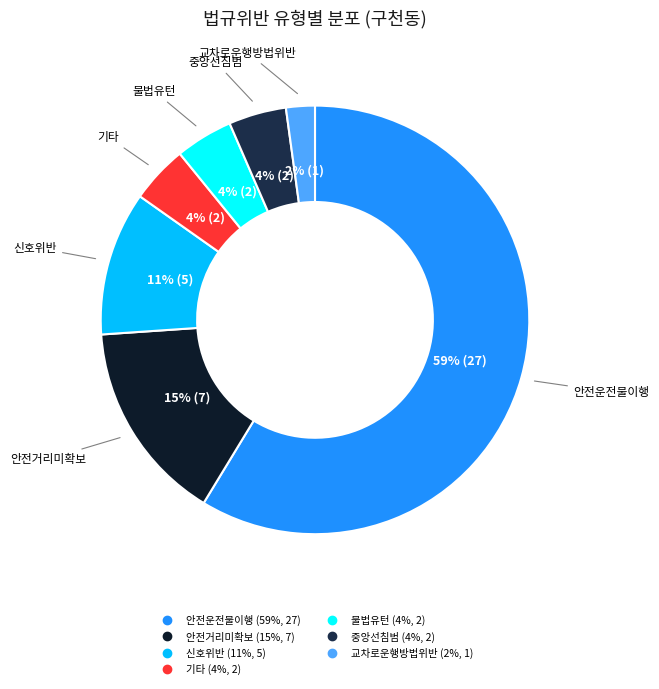

To the nearest percent, what is the combined percentage of 신호위반 and 교차로운행방법위반?

13%